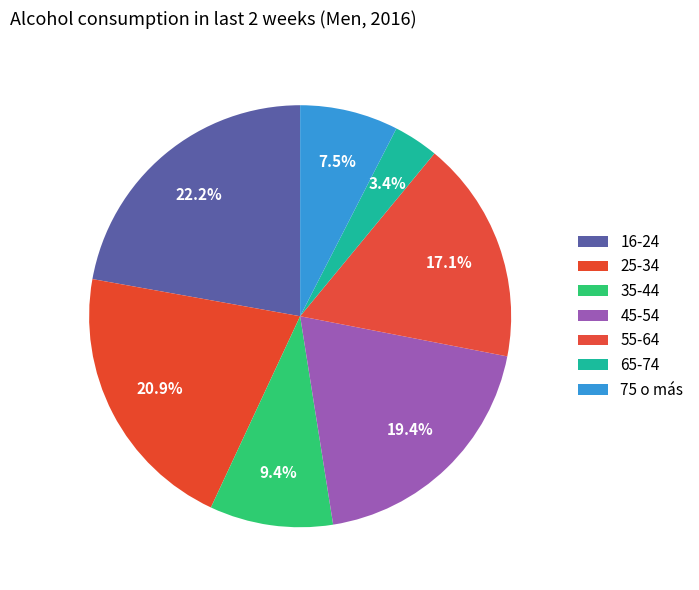

How many slices are in this pie chart?

7